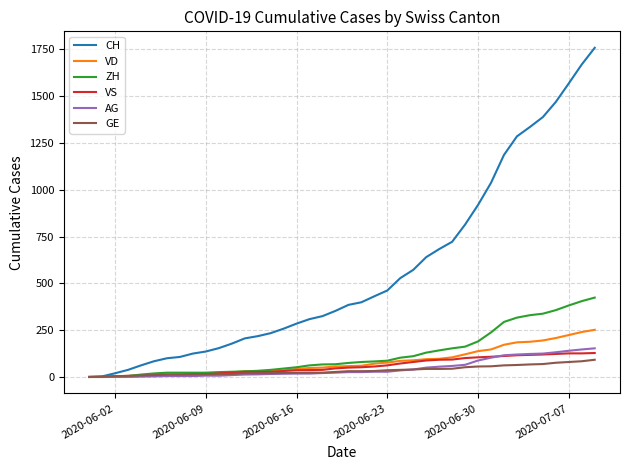

What is the greatest value displayed?

1758